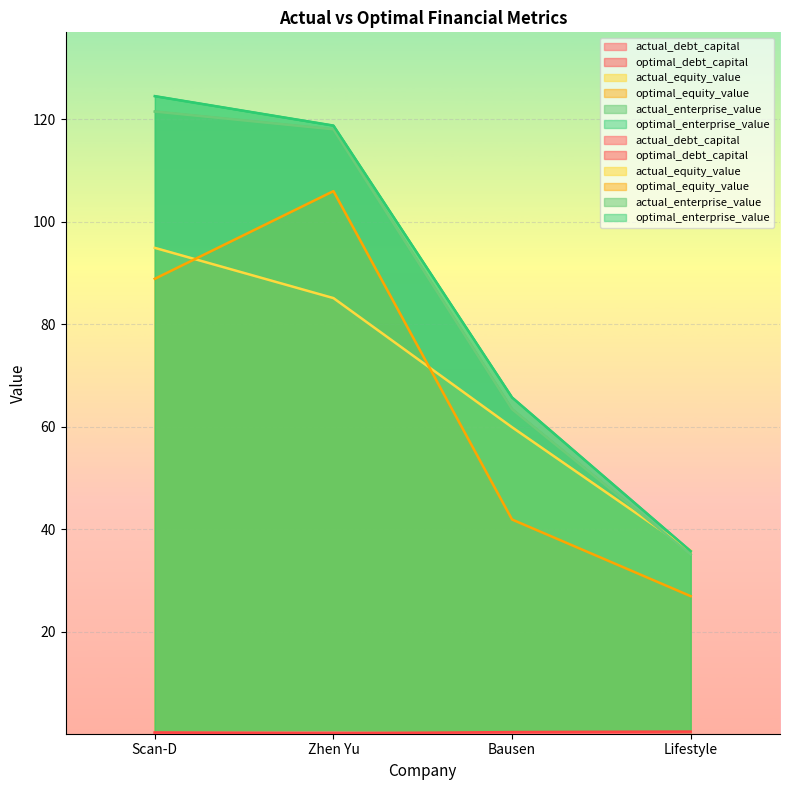

How many data points in optimal_equity_value are less than 88?

2